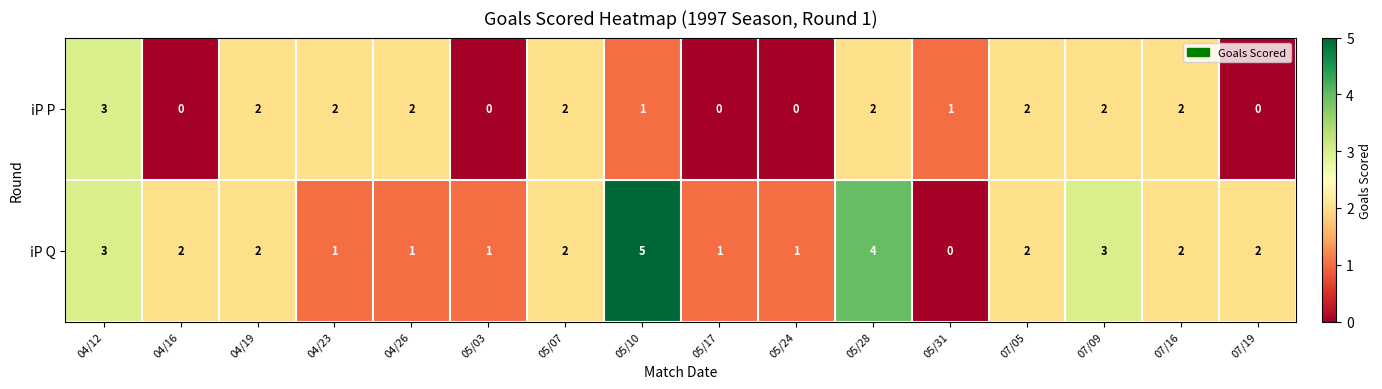

What is the difference between the maximum and second lowest values in the iP P series?

3